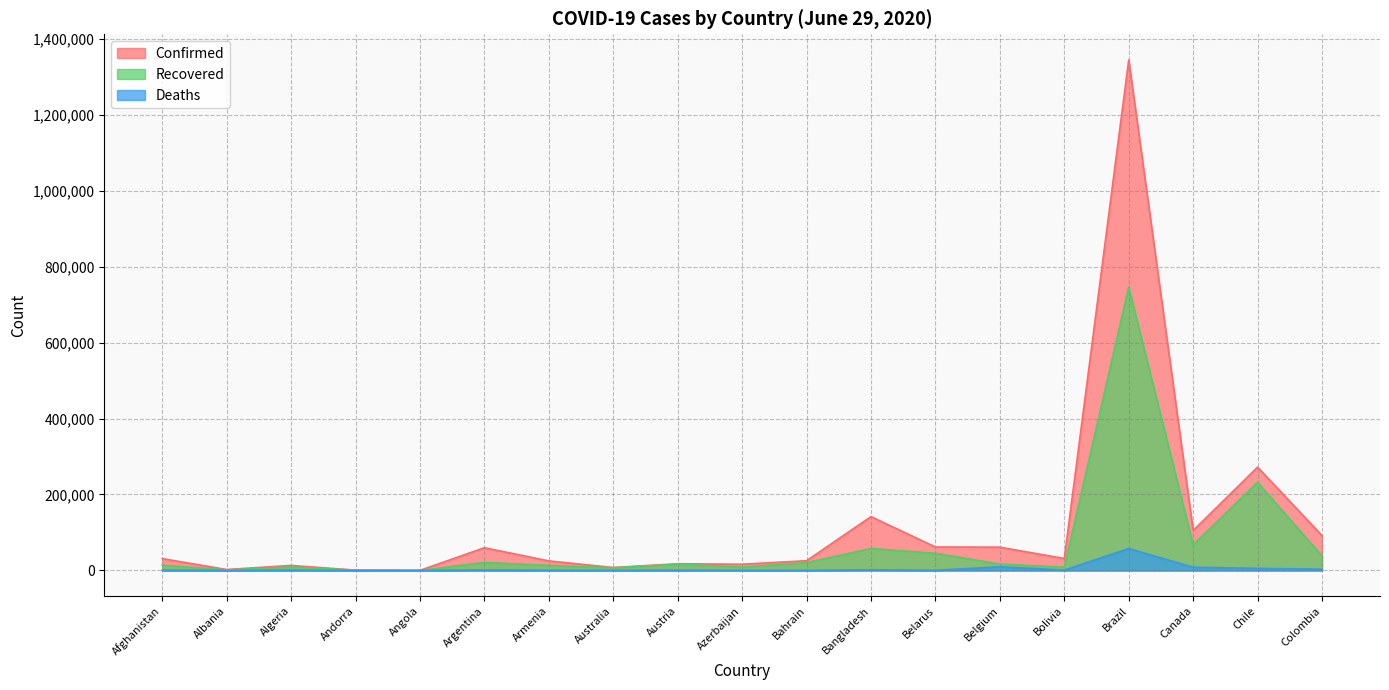

True or false: Confirmed has more than 0 interior local peaks.

True